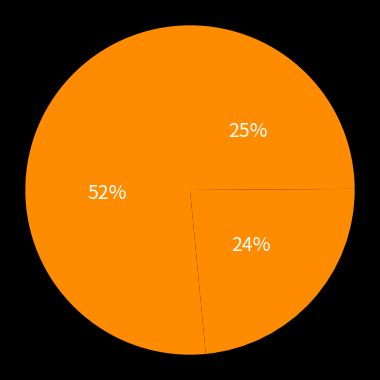

How many segments does this pie chart have?

3